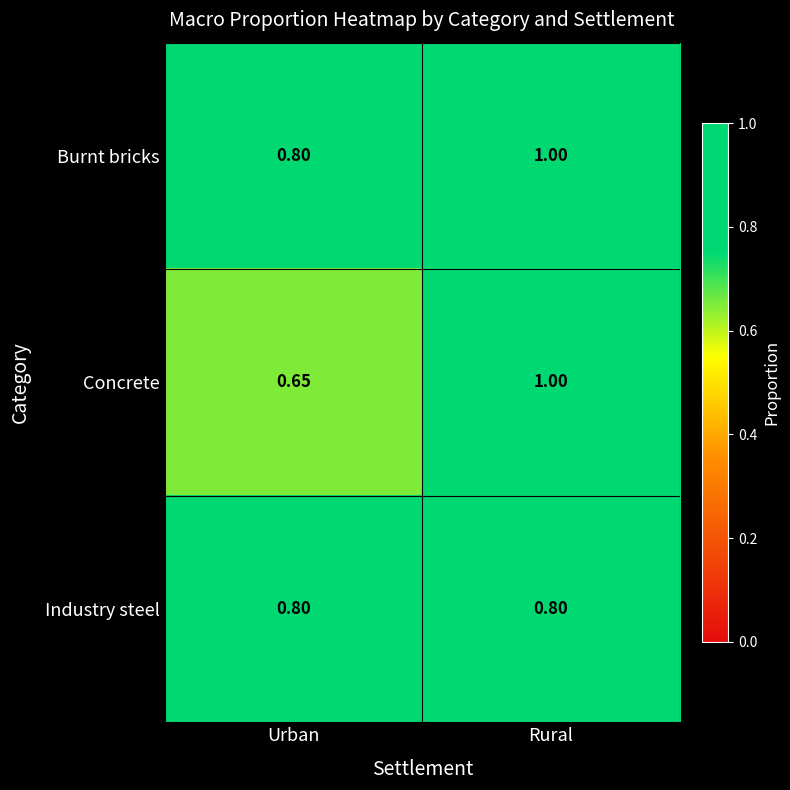

Rank the categories by Burnt bricks value from lowest to highest.

Urban, Rural